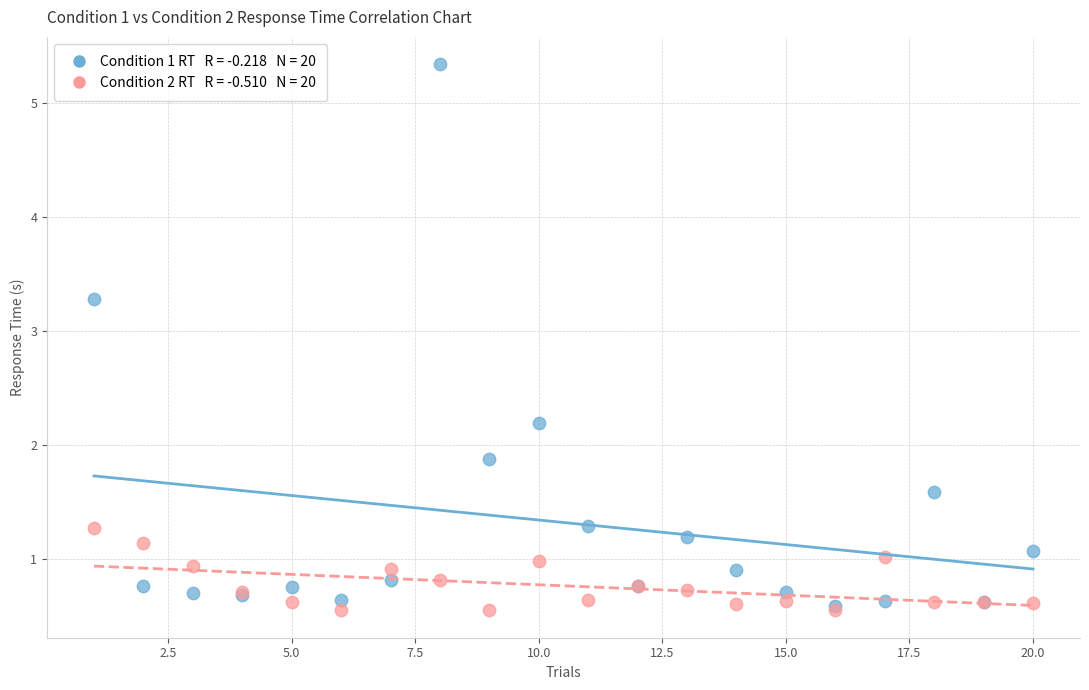

Across all series, what Y value is closest to 2?

1.9